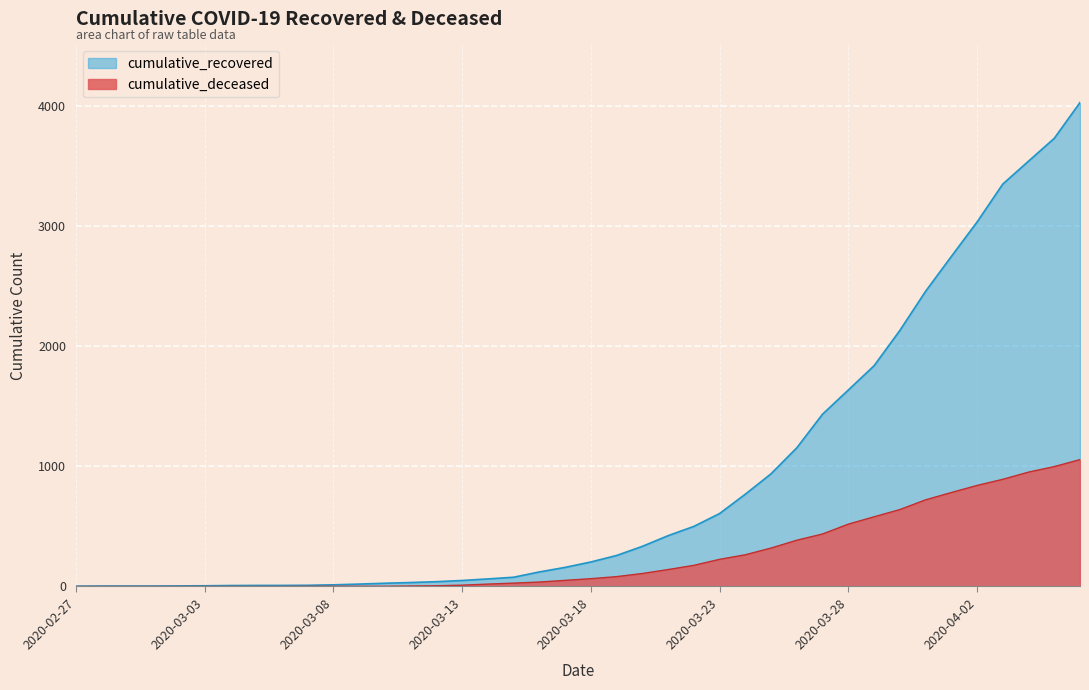

True or false: cumulative_recovered has a value of 20 at 2020-03-09.

True